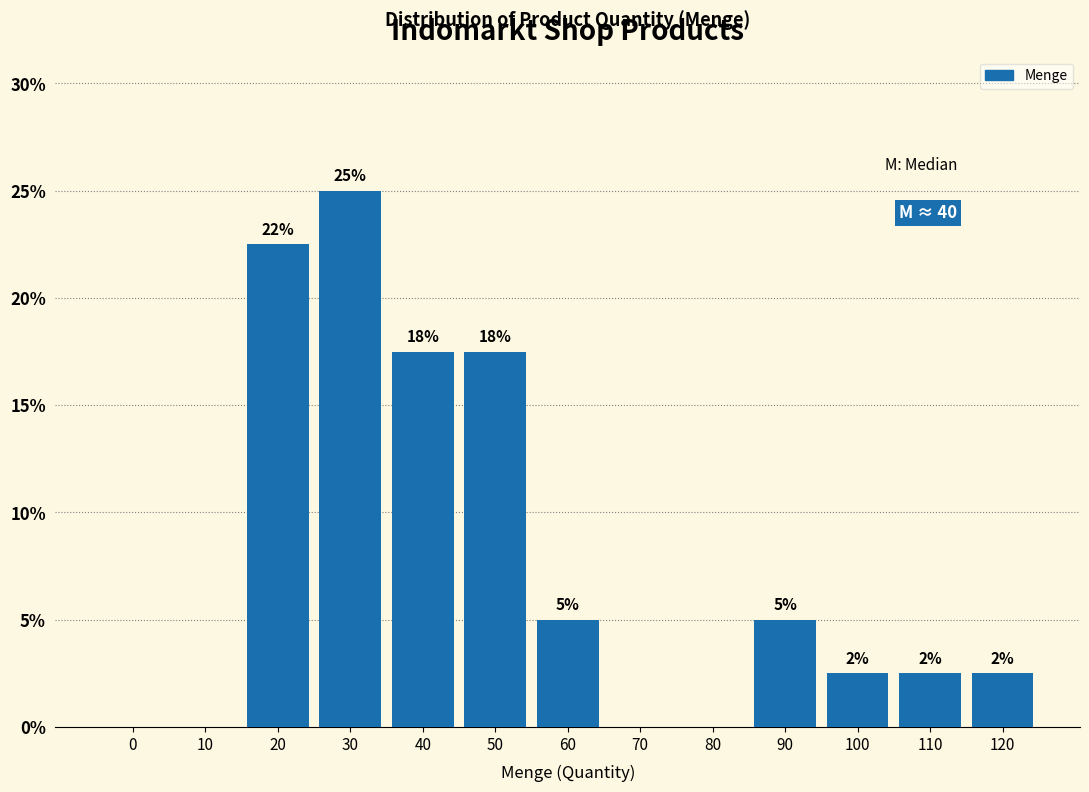

Are the bars horizontal?

No